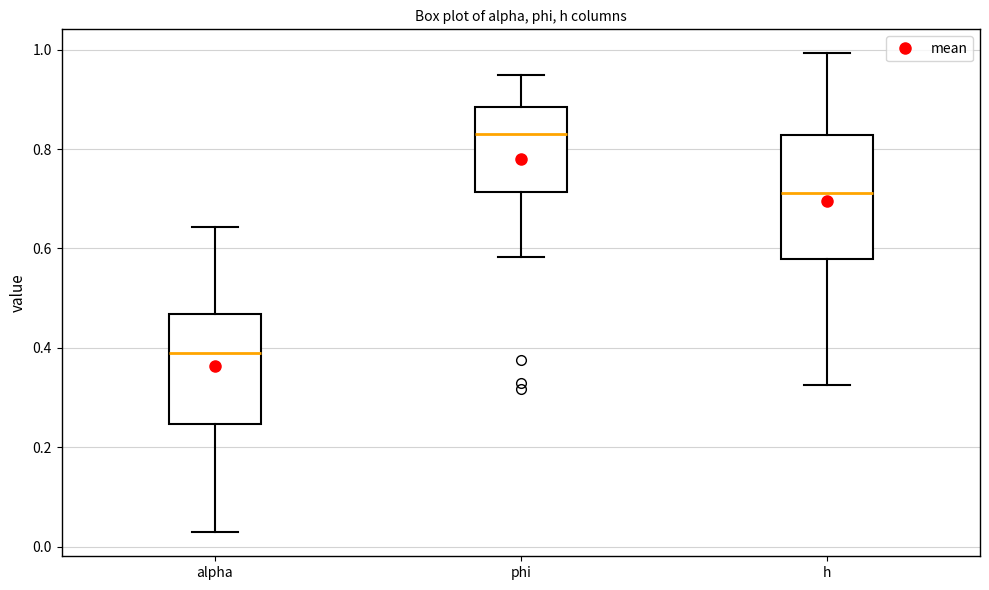

Which box has the lowest median line?

alpha